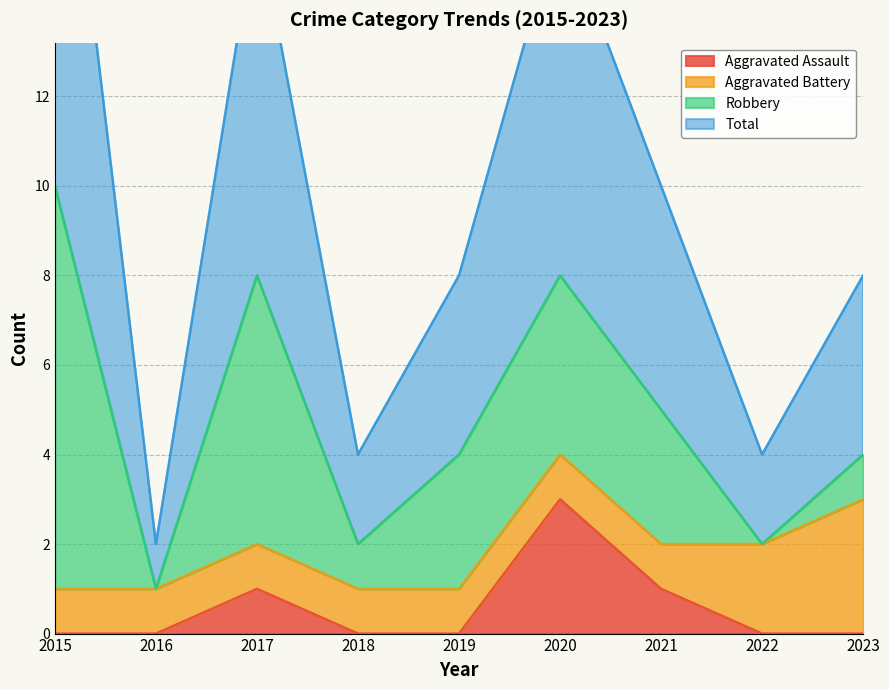

True or false: Aggravated Assault and Total intersect in this chart.

False